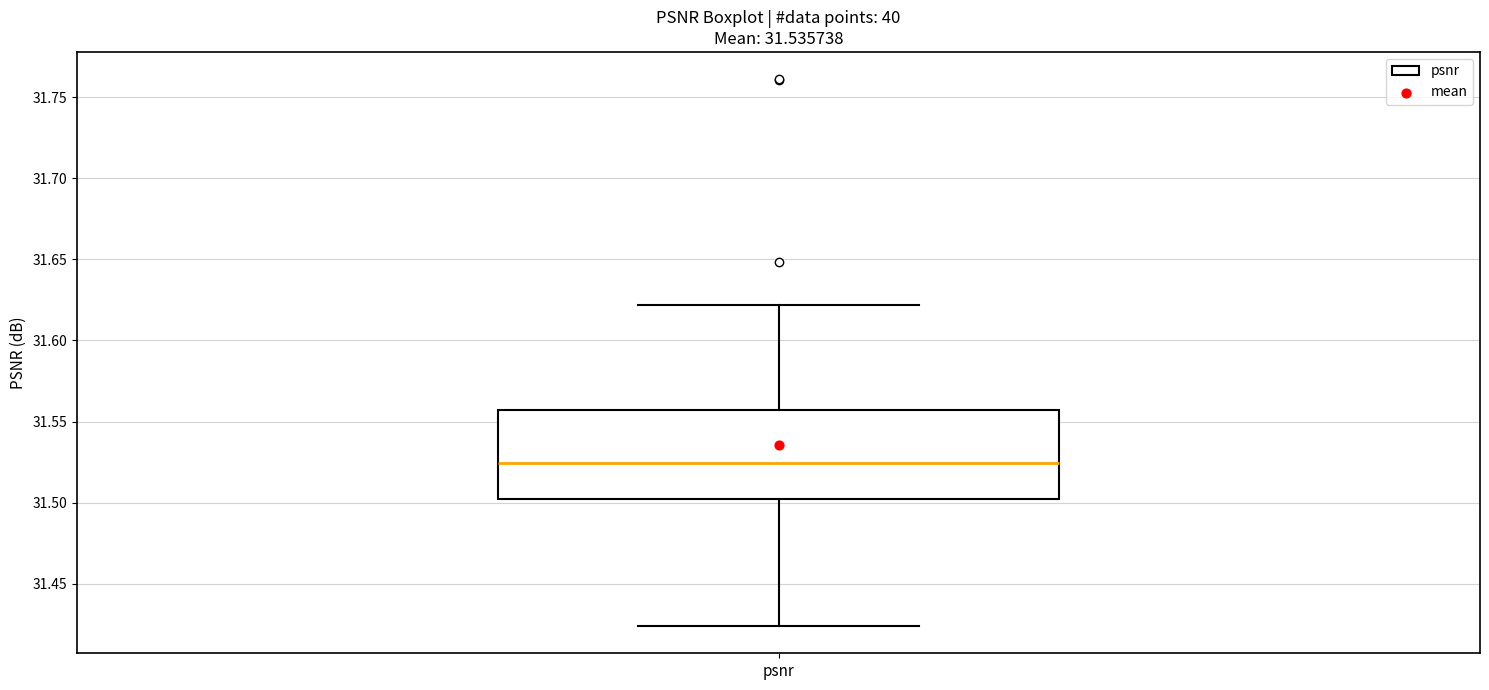

Transcribe this box plot: give where the median line is, the range the box spans, and where the two whiskers end, as read against the y-axis. The values are not printed on the chart, so give them approximately, as read against the axis.

median 31.525, box 31.500 to 31.555, whiskers 31.425 to 31.620